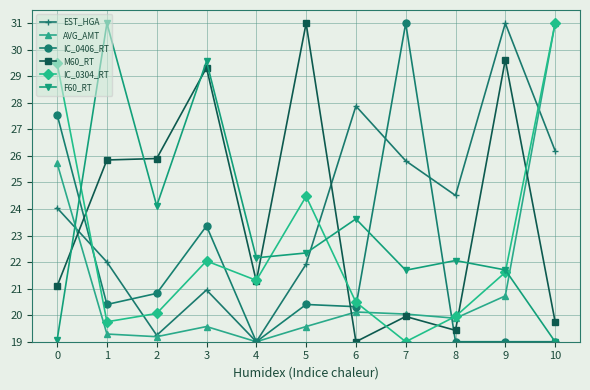

At which category does IC_0304_RT reach its first local valley?

1